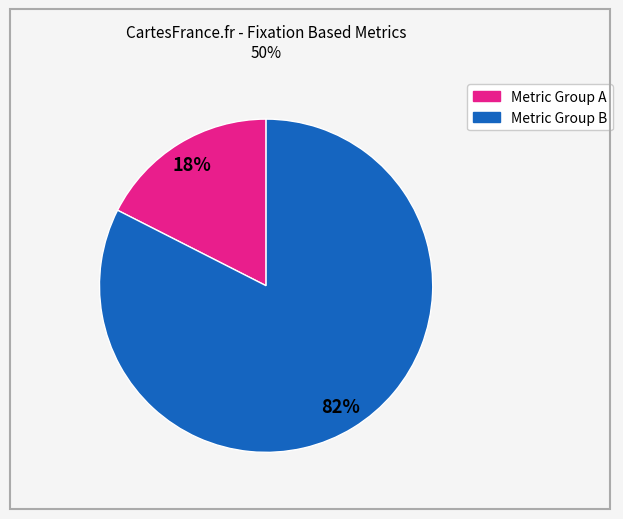

Is there any slice that represents more than half of the pie?

Yes